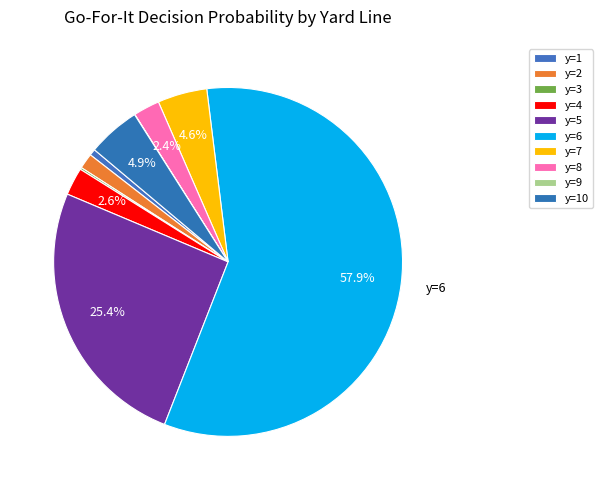

To the nearest percent, what is the average slice percentage?

10%